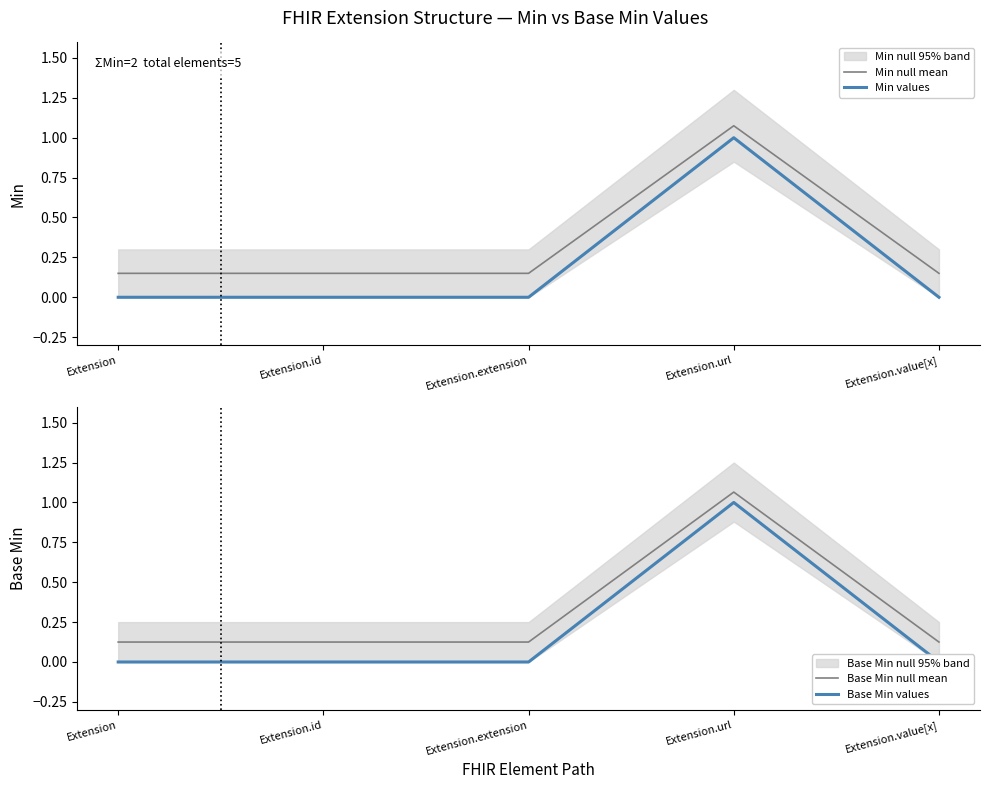

True or false: Min values and Min null mean cross at least once.

False